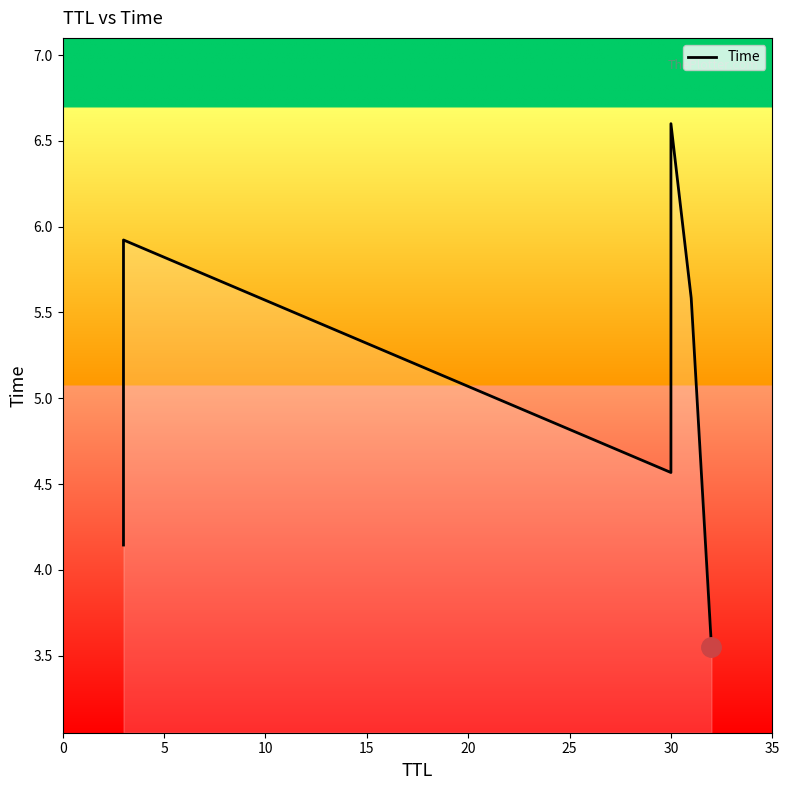

What is the change in value from 0 to 15?

+2.5